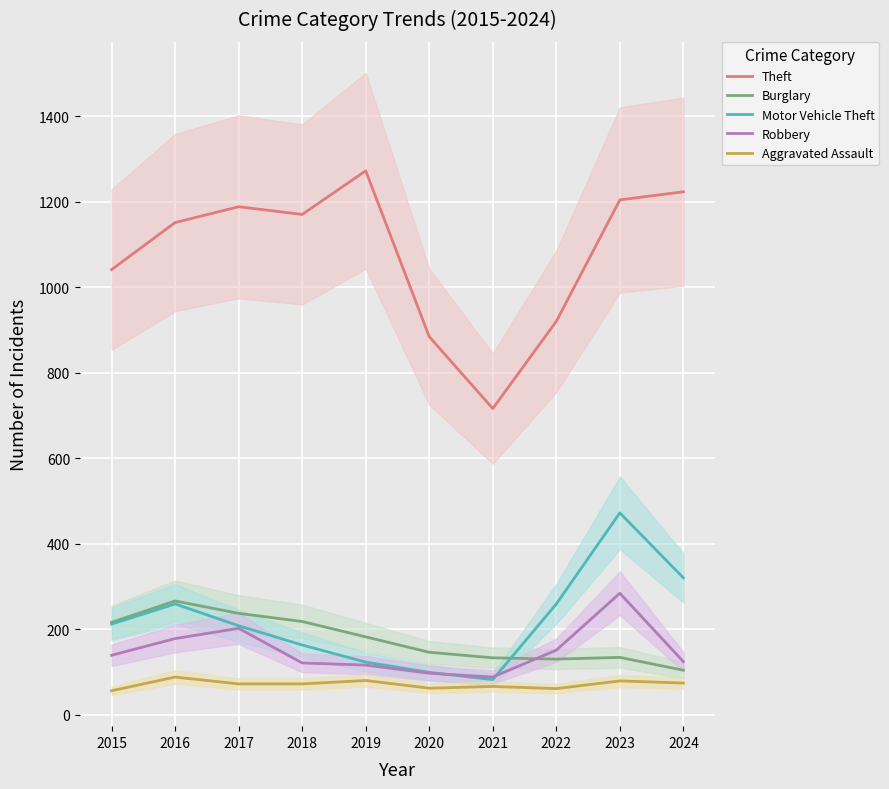

Rank the series at 2018 from lowest to highest value.

Aggravated Assault, Robbery, Motor Vehicle Theft, Burglary, Theft